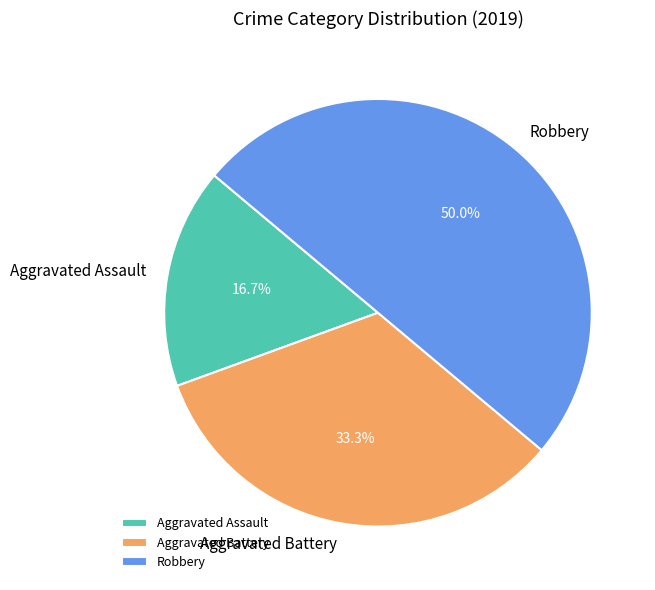

Is the sum of Robbery and Aggravated Battery greater than half?

Yes